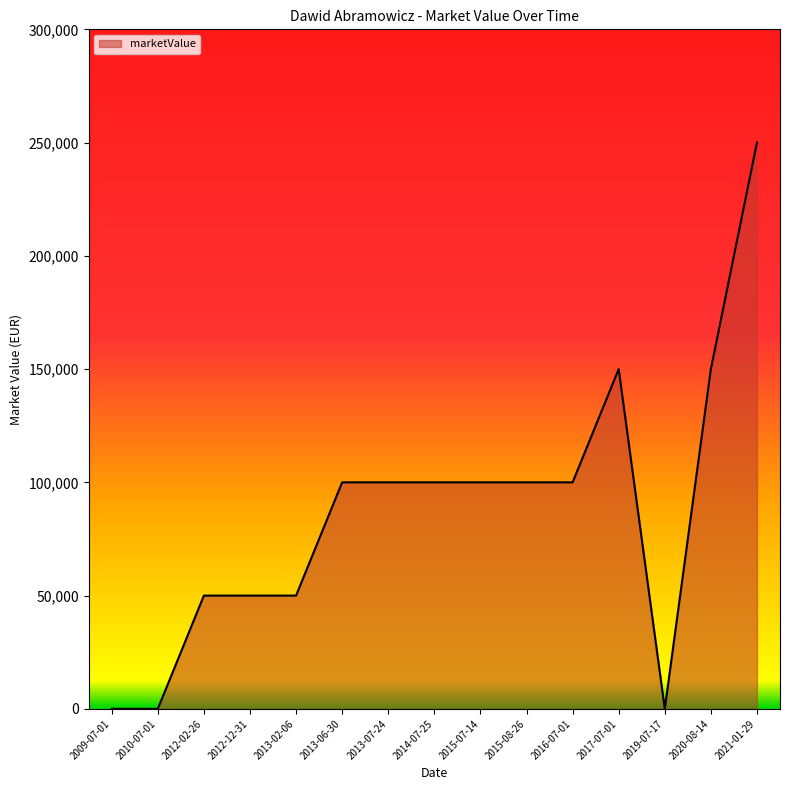

Count the values in the range 50000 to 100000.

9